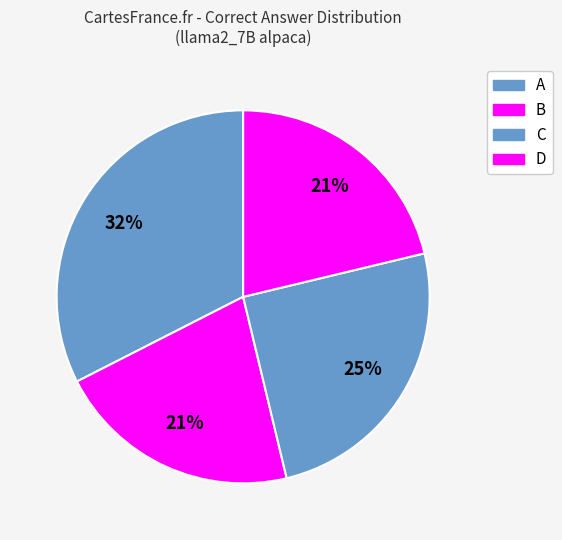

Do A and B together represent more than half of the pie?

Yes